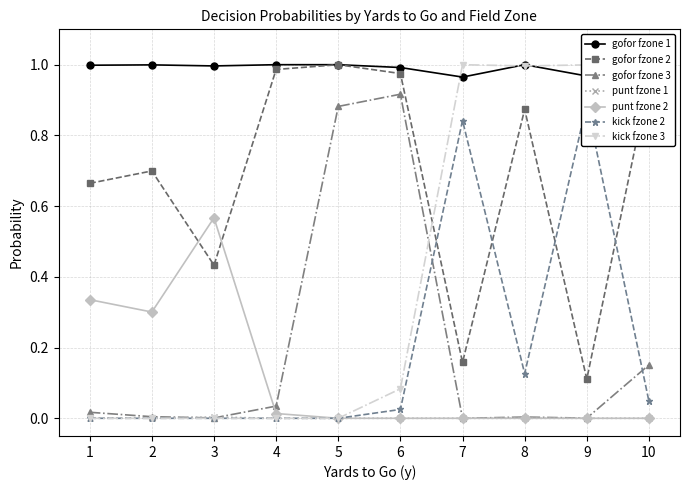

Does the chart display data point markers on the line(s)?

Yes